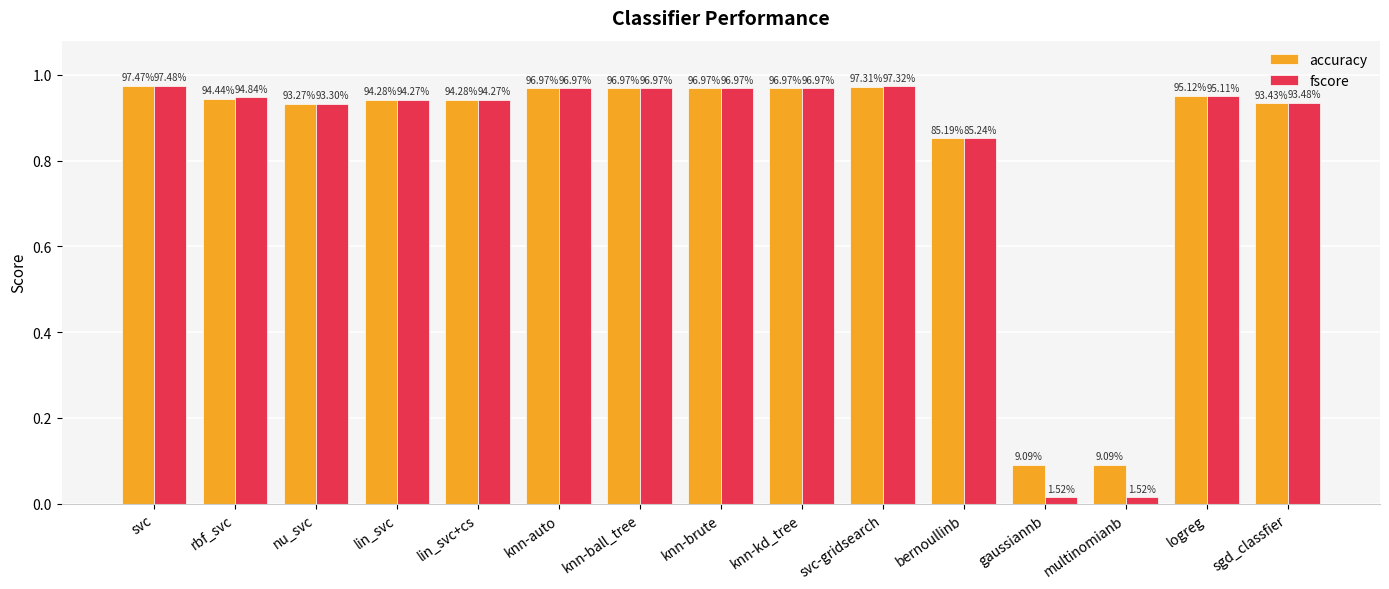

List the series in order of their peak value, highest first.

fscore, accuracy